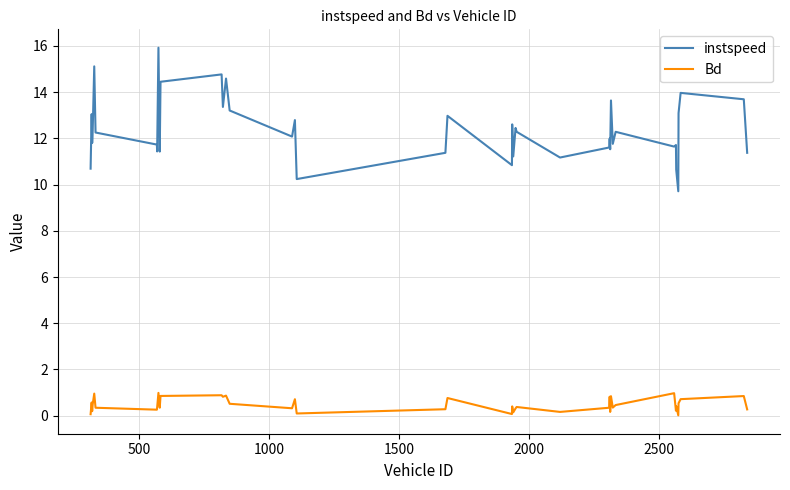

True or false: Bd and instspeed cross at least once.

False